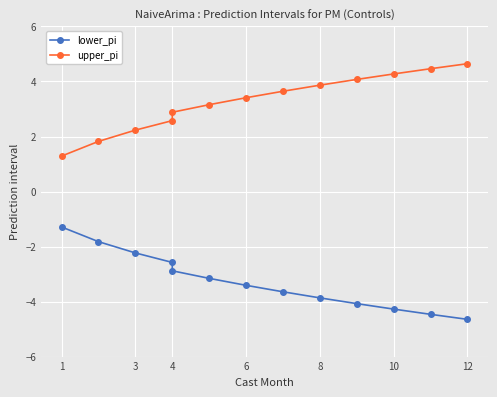

Reading left to right, what are all the values shown in this chart?

lower_pi: -1.3	-1.8	-2.2	-2.6	-2.9	-3.2	-3.4	-3.6	-3.9	-4.1	-4.3	-4.5	-4.6
upper_pi: 1.3	1.8	2.2	2.6	2.9	3.2	3.4	3.6	3.9	4.1	4.3	4.5	4.6